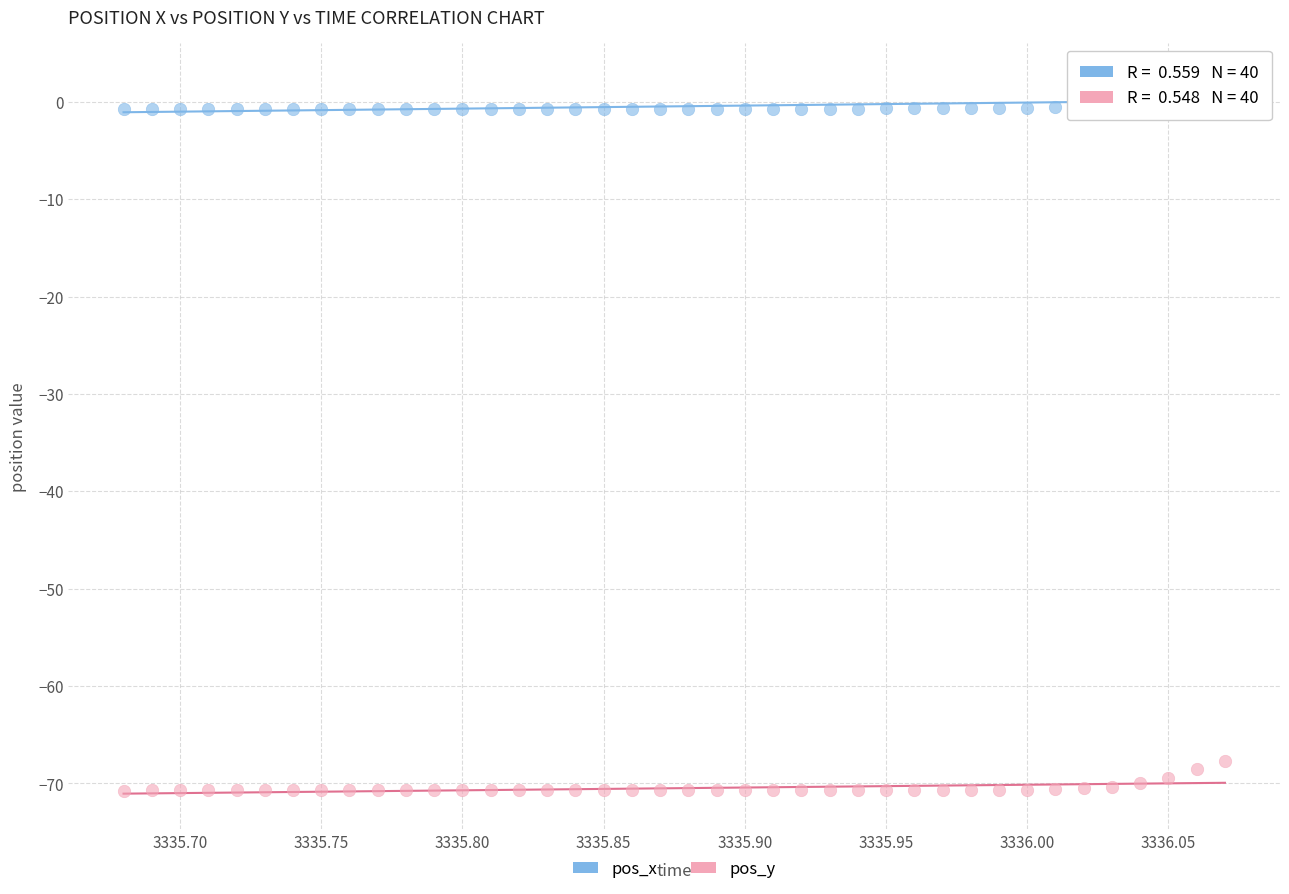

Across all data points, what is the range of X values (max minus min)?

0.4